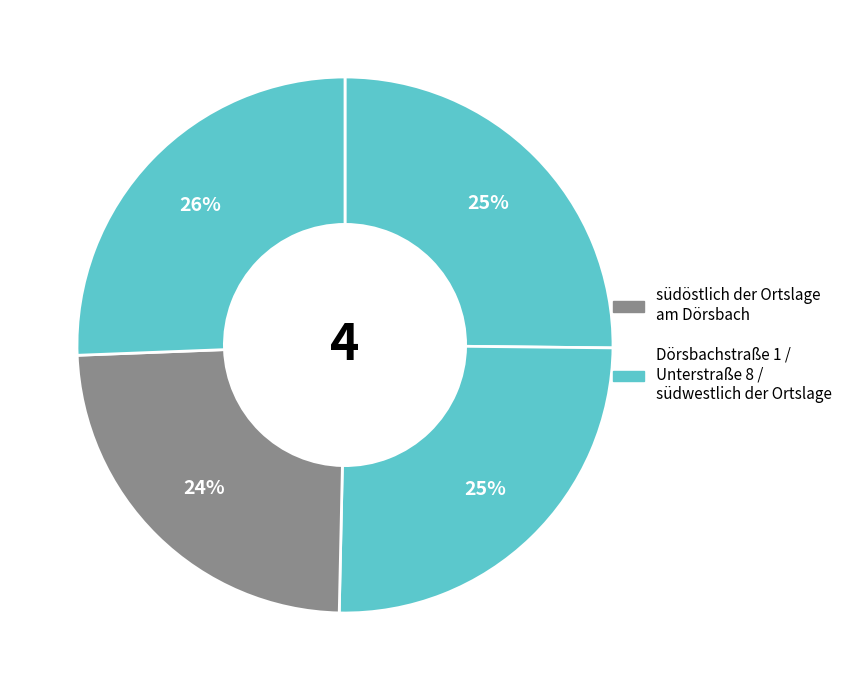

Count the number of slices in the pie.

4